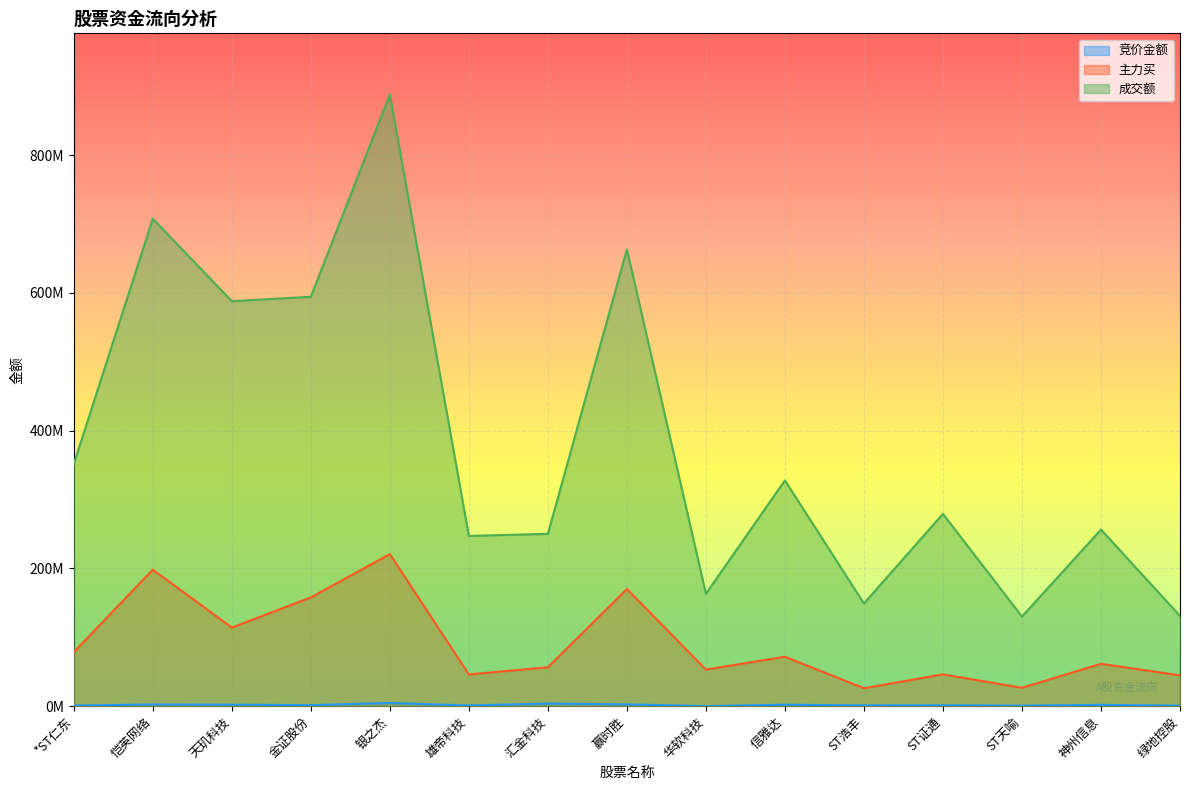

True or false: 竞价金额 has a value of 704697 at 雄帝科技.

False